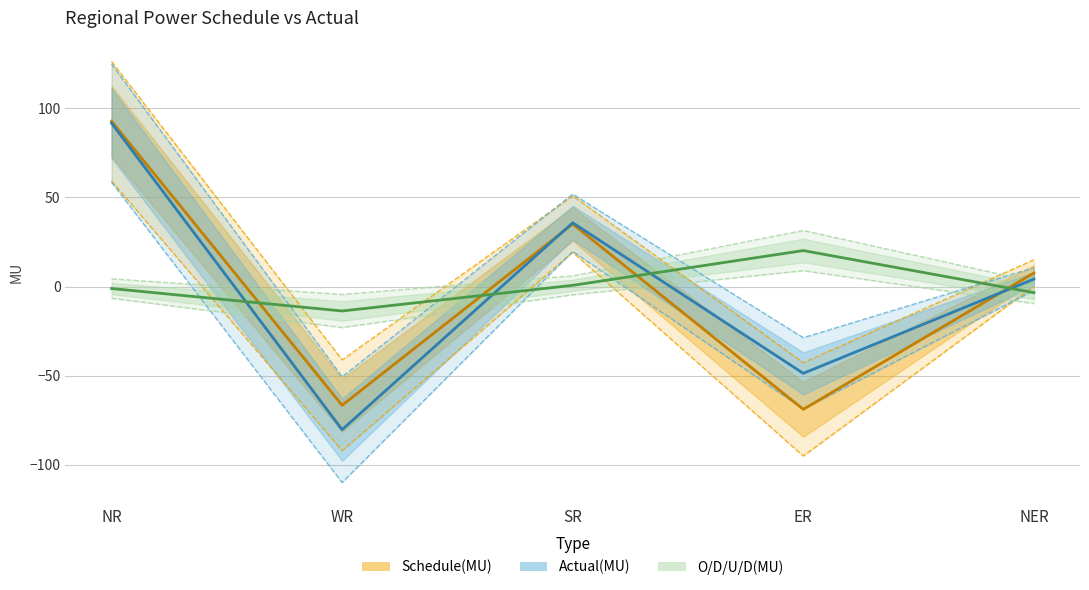

List the labels in order of Actual(MU) value, smallest first.

WR, ER, NER, SR, NR